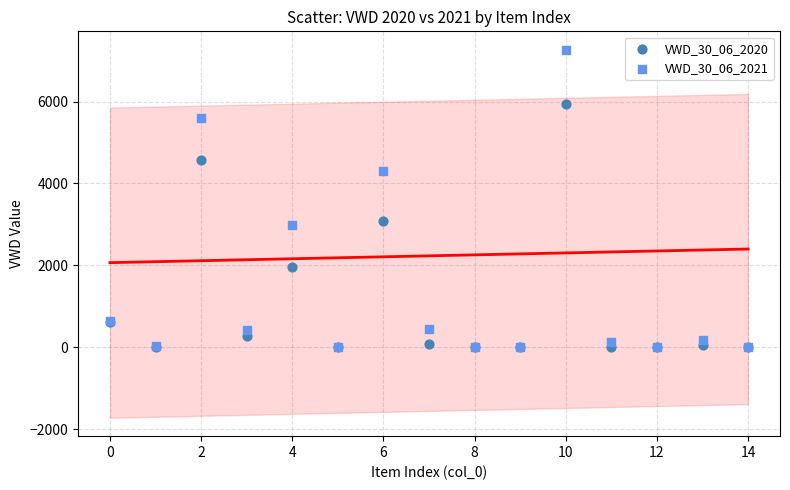

What are all the series names shown in the legend?

VWD_30_06_2020, VWD_30_06_2021